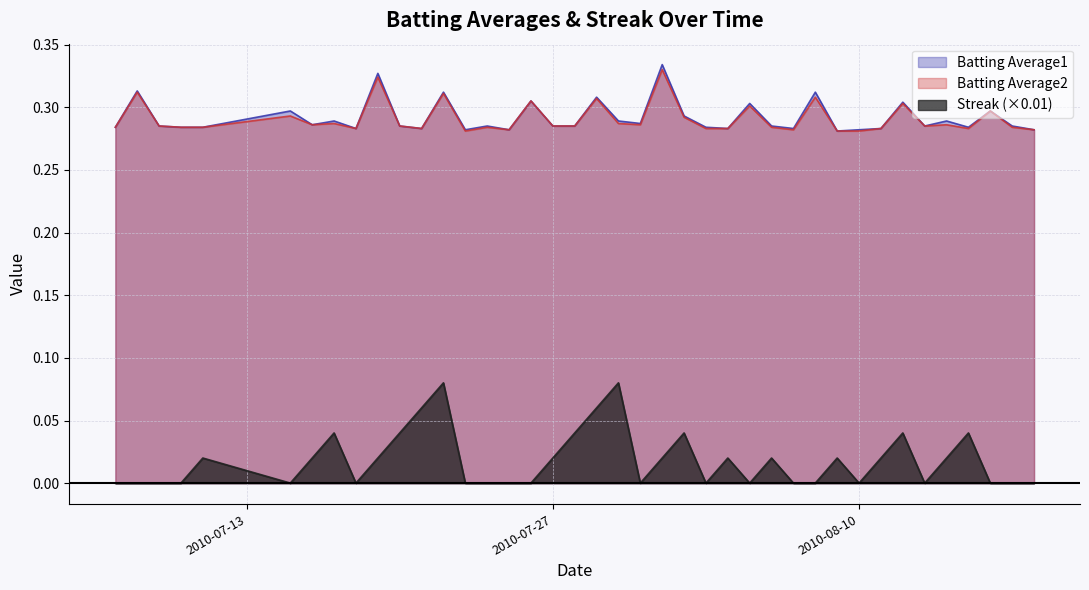

Which category has the lowest value in the Batting Average2 series?

2010-07-23